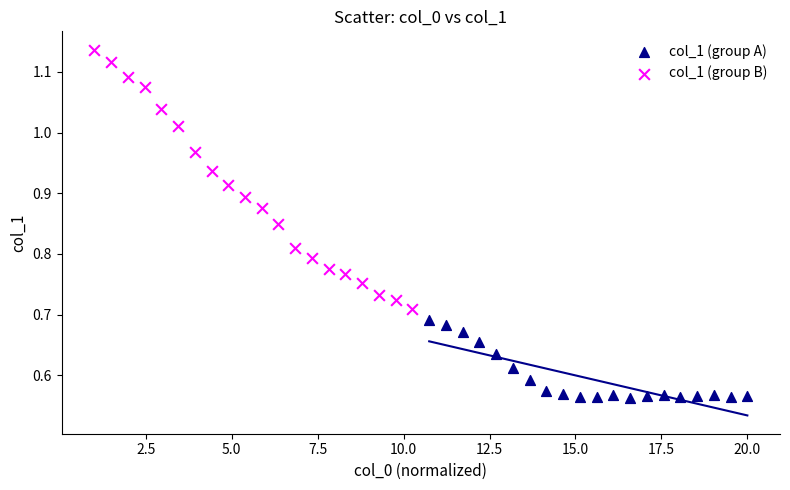

What are all the series names shown in the legend?

col_1 (group A), col_1 (group B)